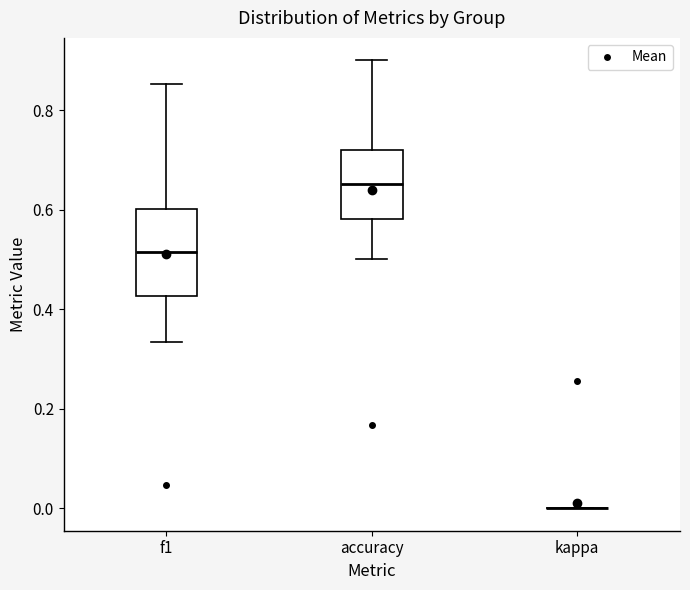

Where is the lower edge of the box for accuracy on the y-axis? The values are not printed on the chart, so give them approximately, as read against the axis.

0.58